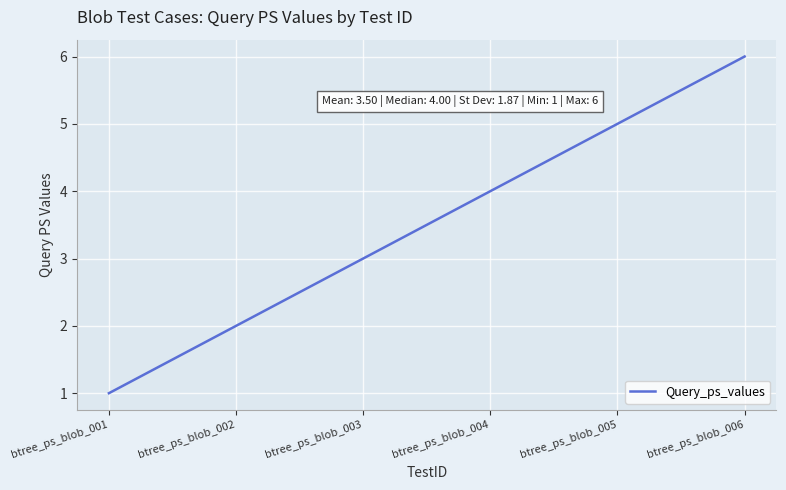

What is the average value?

4